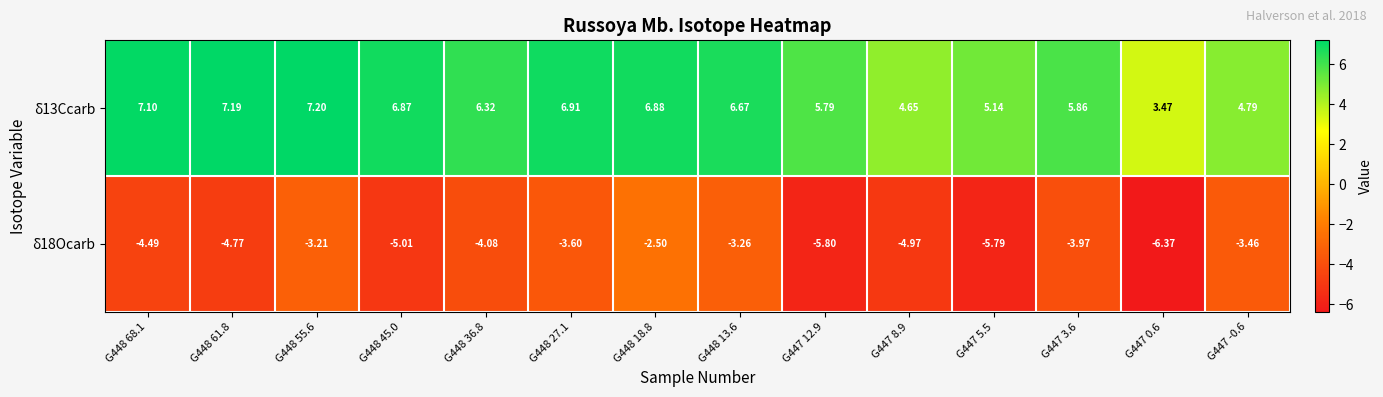

Is the value of δ18Ocarb at G448 61.8 greater than the value of δ13Ccarb at G447 8.9?

No